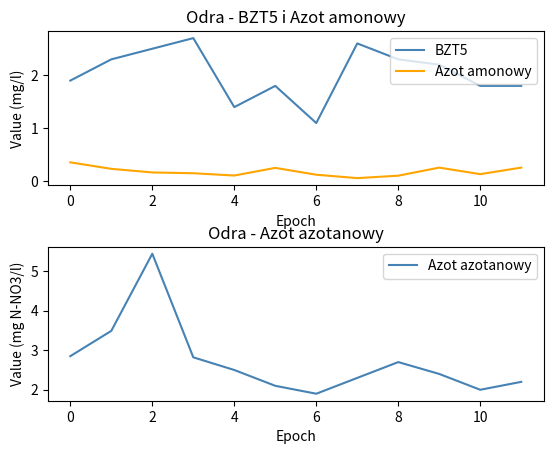

True or false: BZT5 and Azot amonowy intersect in this chart.

False